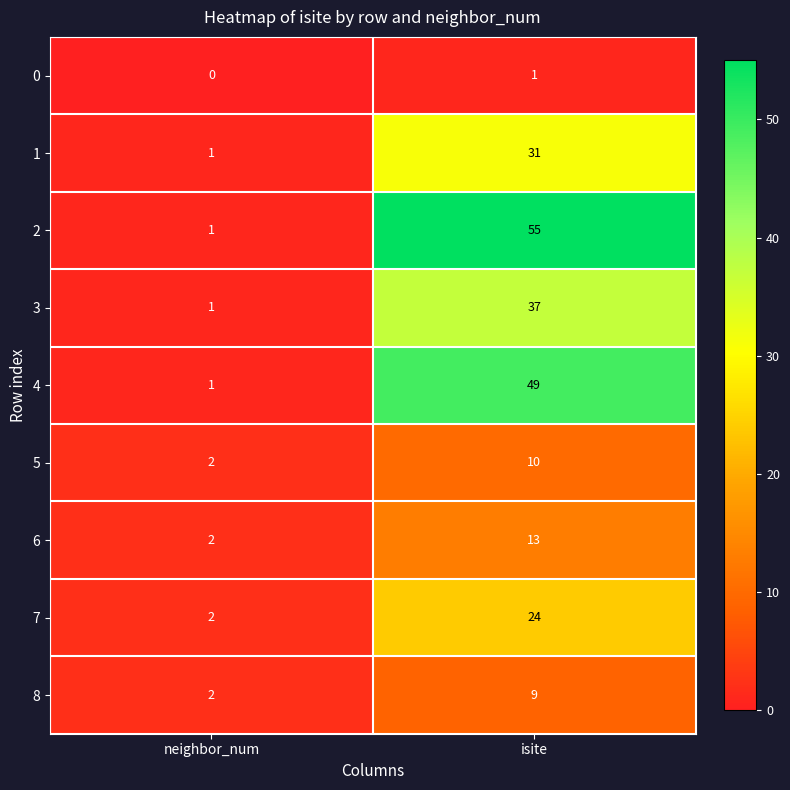

List the labels in order of 2 value, largest first.

isite, neighbor_num